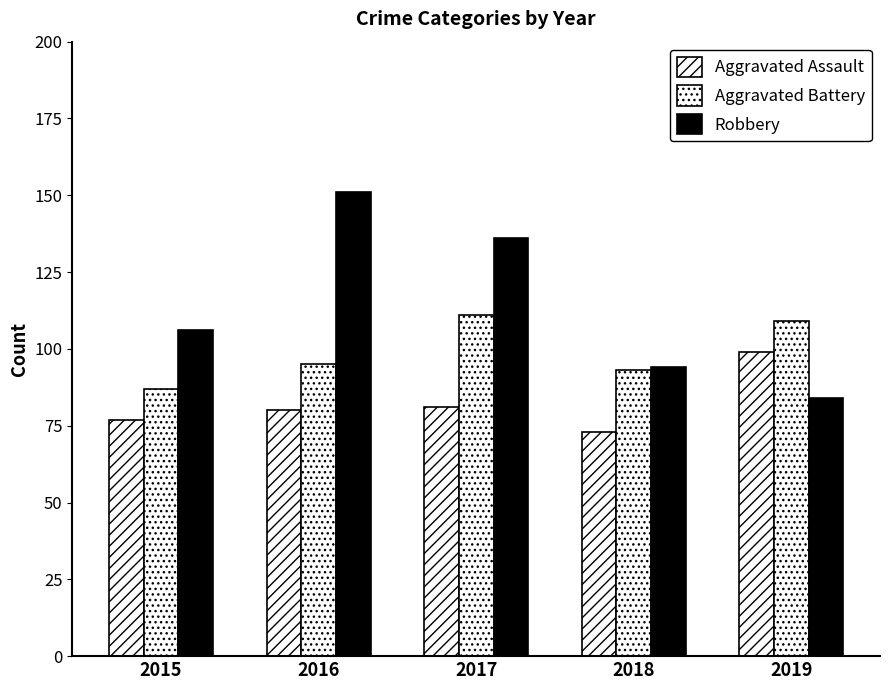

Does the chart contain stacked bars?

No